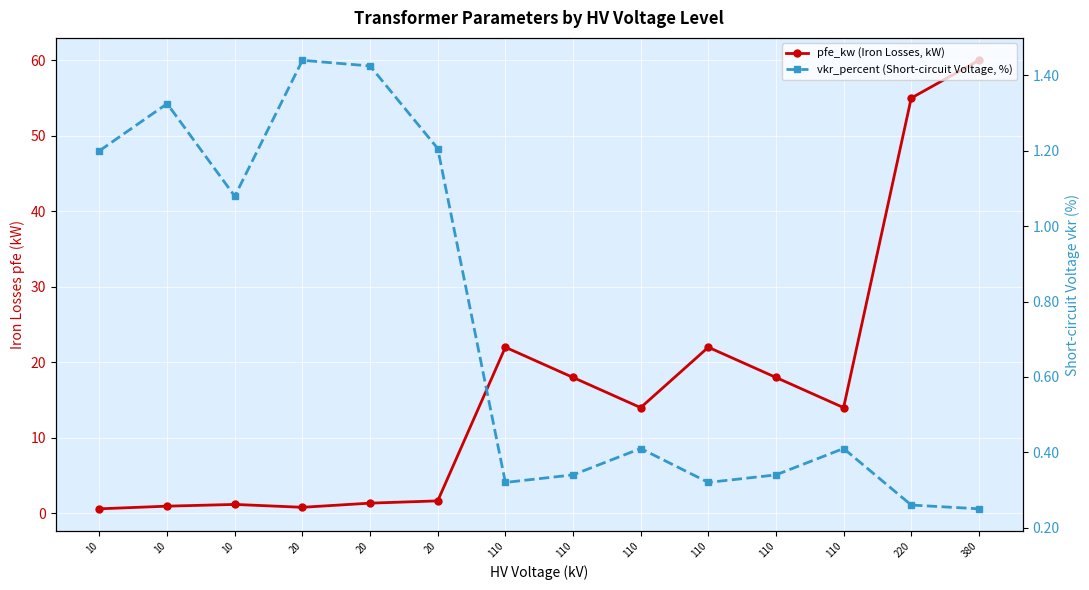

Where does the pfe_kw (Iron Losses, kW) series first go above 14?

110